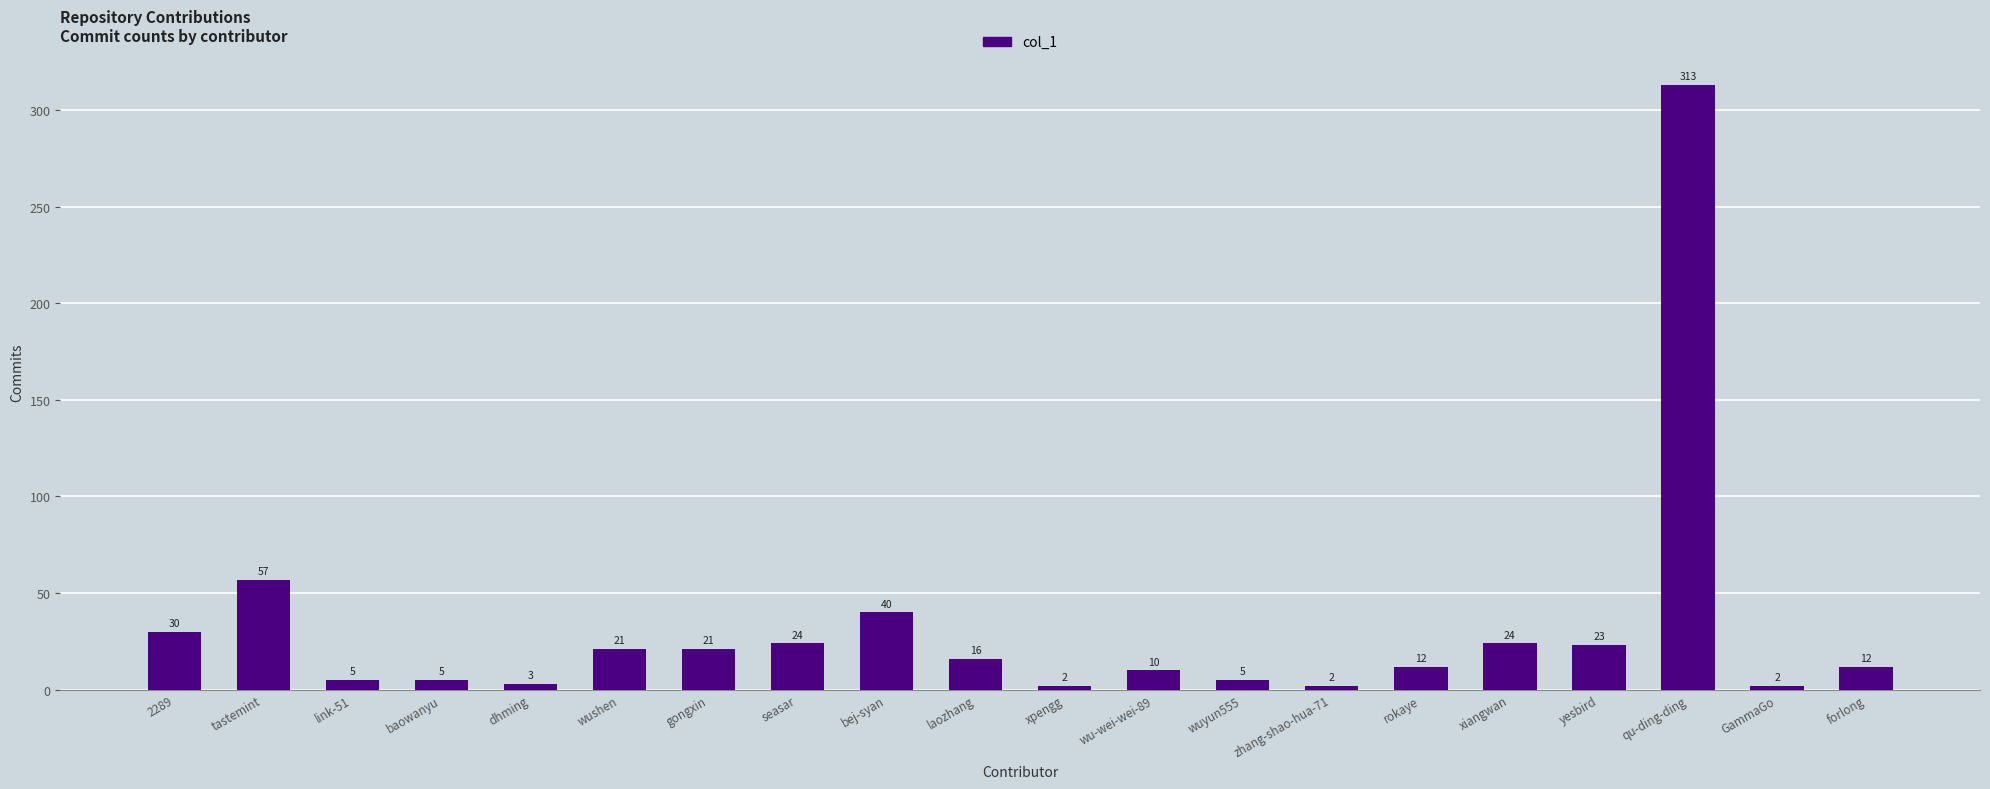

Does the chart contain stacked bars?

No